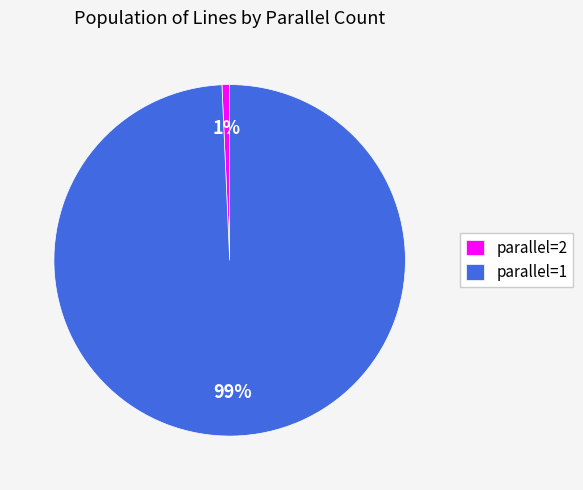

Which category has the smallest portion of the pie?

parallel=2